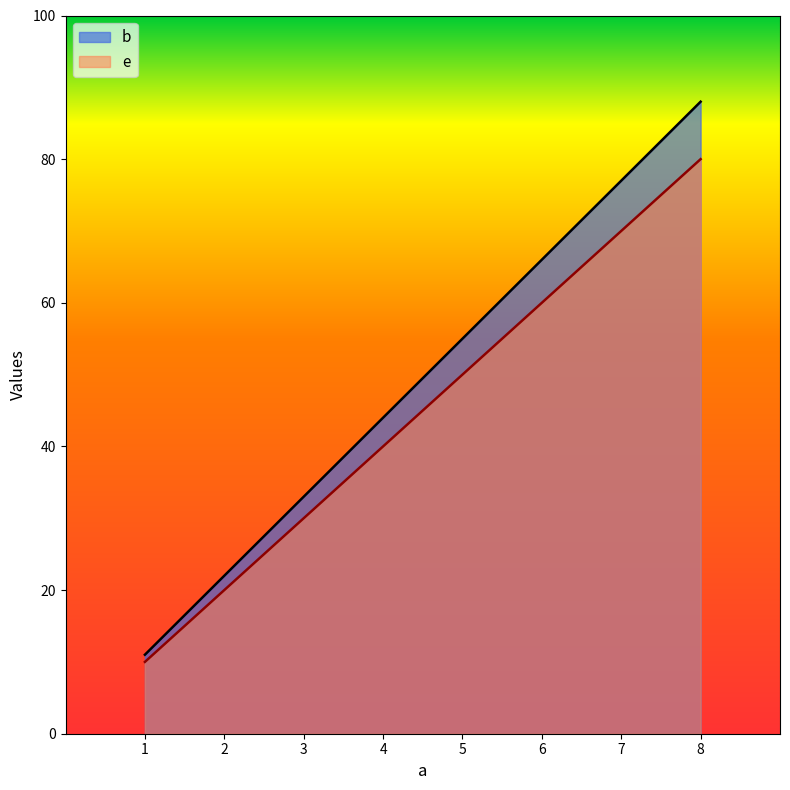

Reading left to right, what are all the values shown in this chart?

b: 1=11	2=22	3=33	4=44	5=55	6=66	7=77	8=88
e: 1=10	2=20	3=30	4=40	5=50	6=60	7=70	8=80